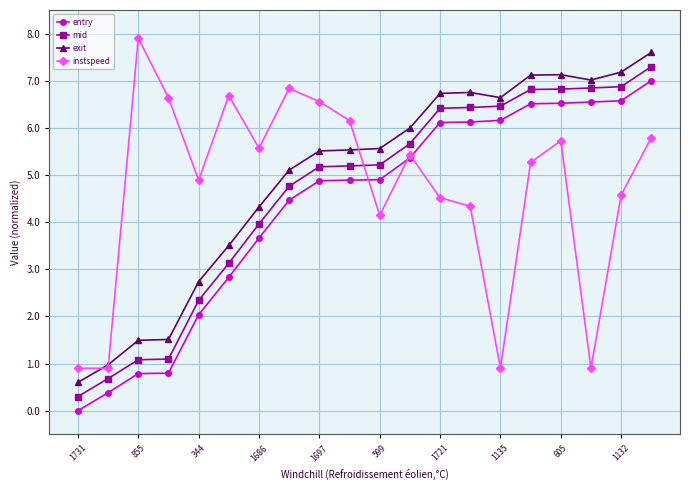

How many lines are shown in the chart?

4